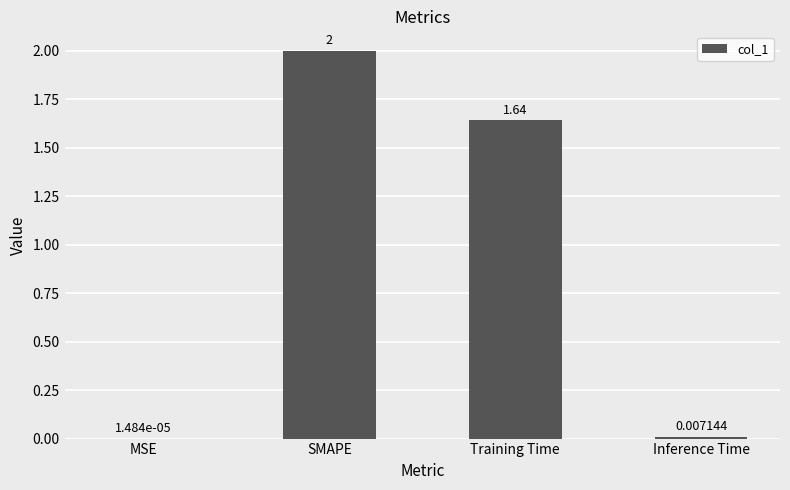

Between SMAPE and Inference Time, which is larger?

SMAPE